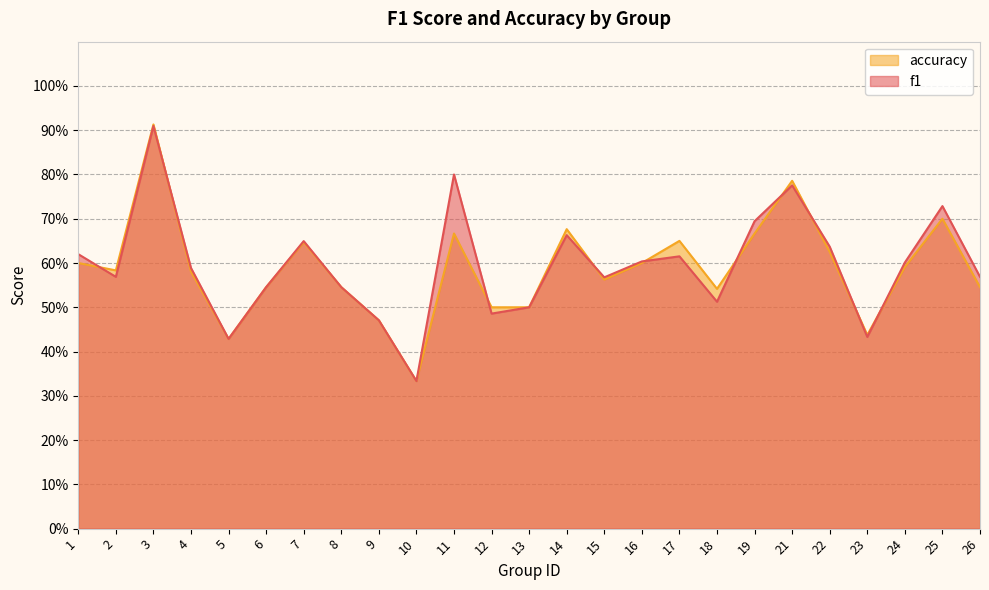

Is the value of accuracy at 2 greater than the value of f1 at 3?

No